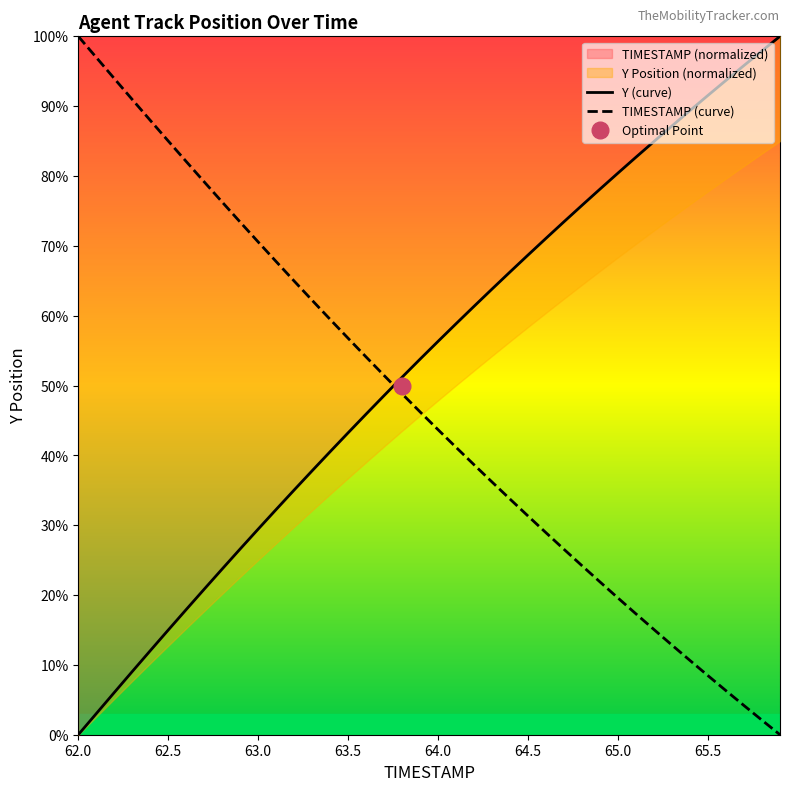

What is the label of the 20th point from the left?

63.9